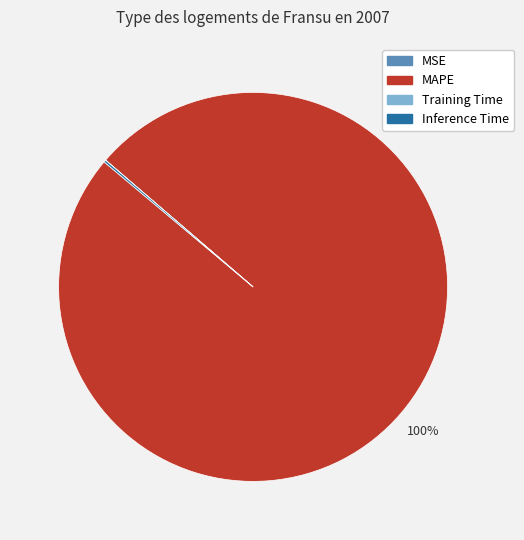

Does MAPE represent more than half of the total?

Yes